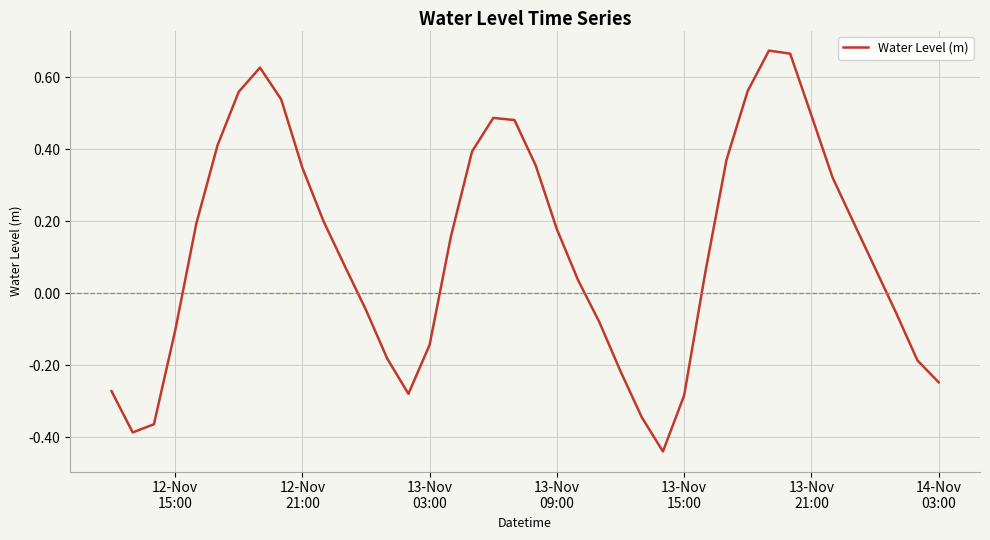

How many series are shown in this chart?

1